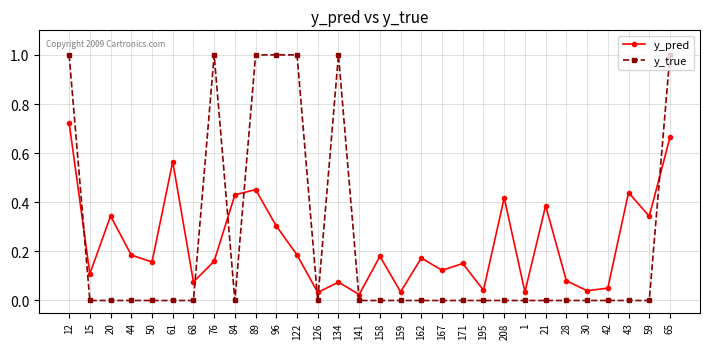

How many times do y_true and y_pred cross each other?

8